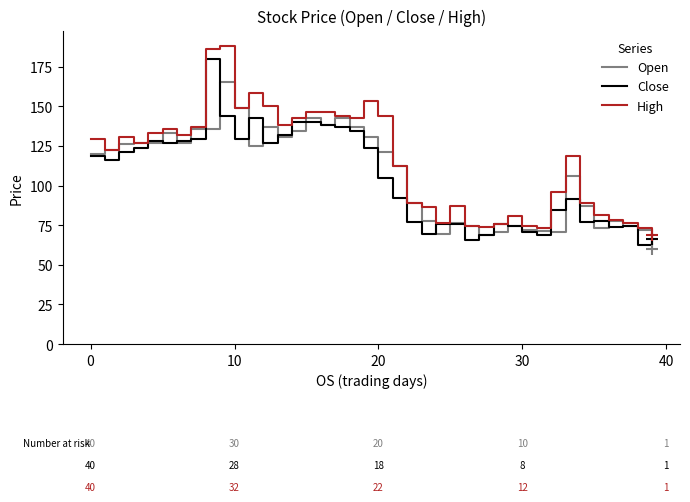

What is the average value of the High series?

115.6